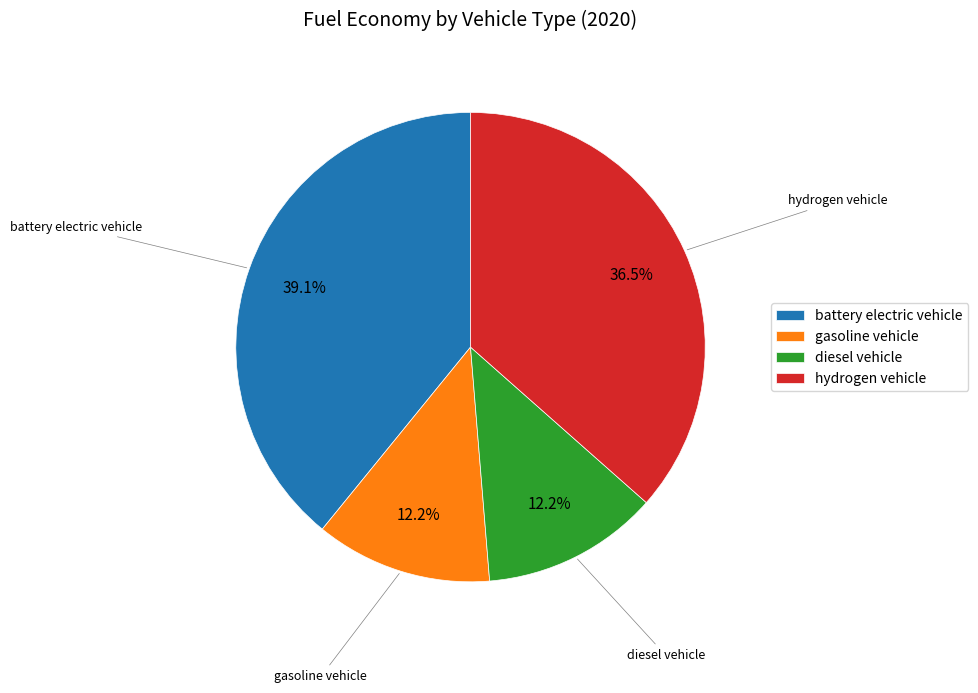

The gasoline vehicle slice represents 12% of the pie. True or false?

True